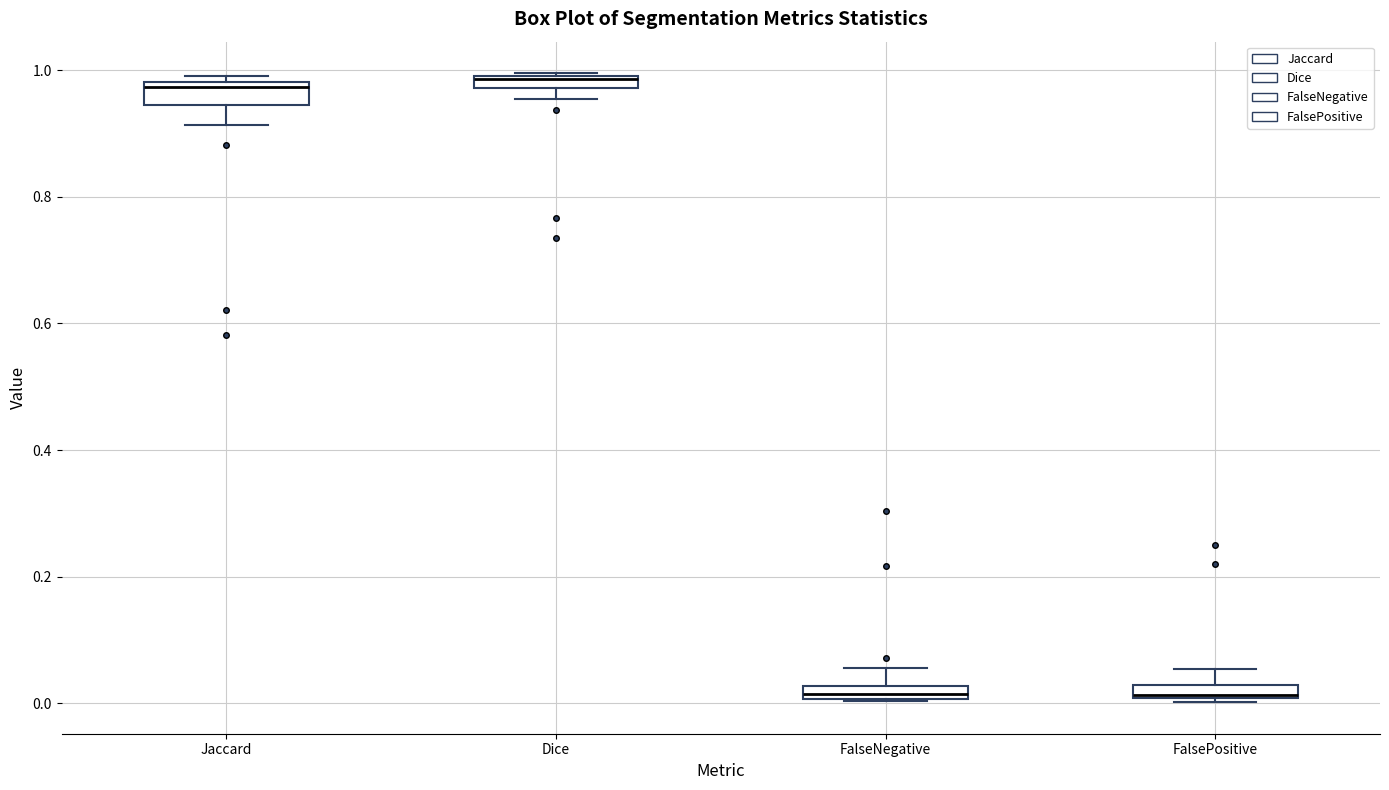

Where does the upper whisker of the box for FalseNegative end on the y-axis? The values are not printed on the chart, so give them approximately, as read against the axis.

0.06